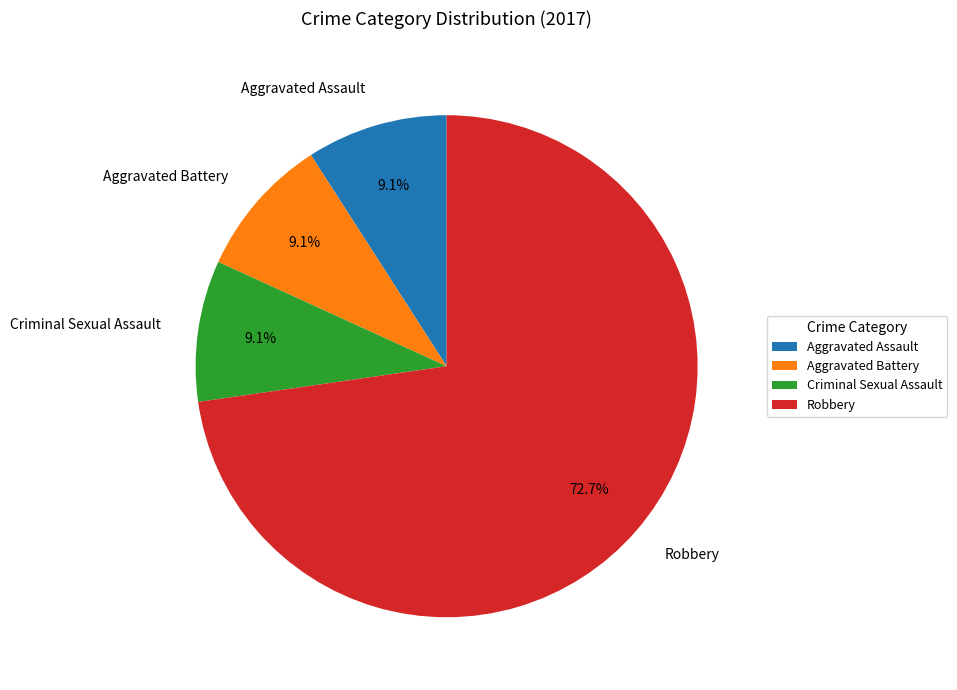

Count the number of slices in the pie.

4